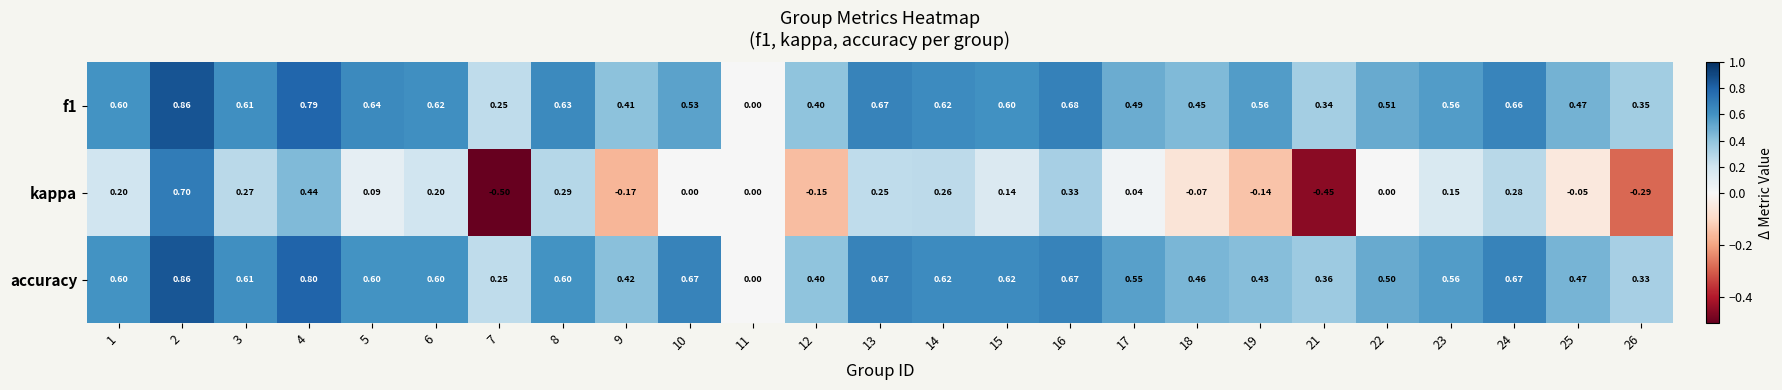

Which series has the widest spread of values?

kappa